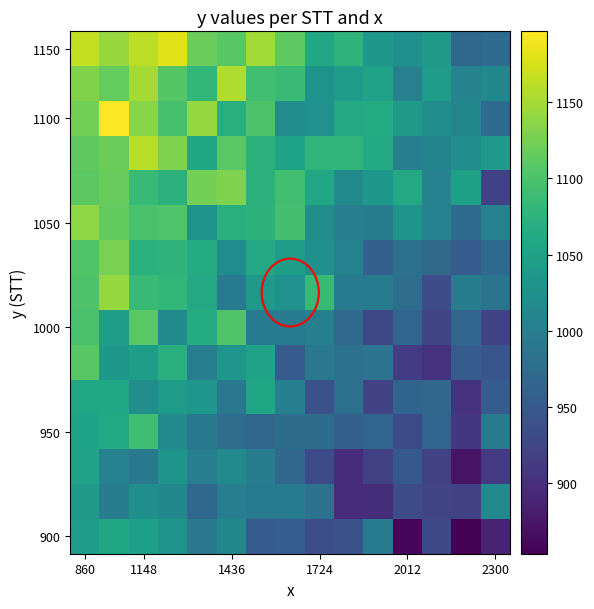

At which category is the sum across all series the highest?

860